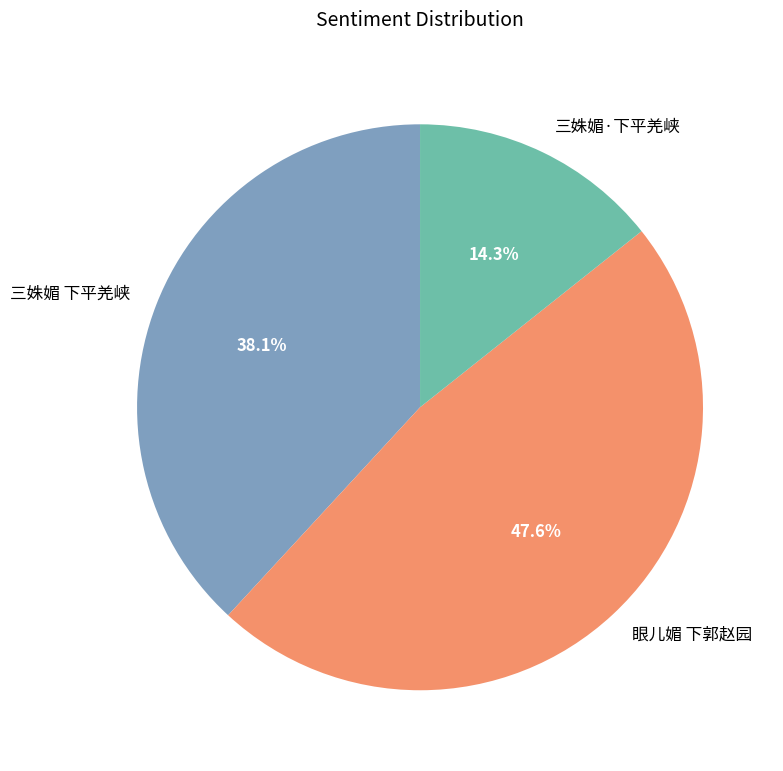

To the nearest percent, what is the combined percentage of 三姝媚 下平羌峡 and 眼儿媚 下郭赵园?

86%